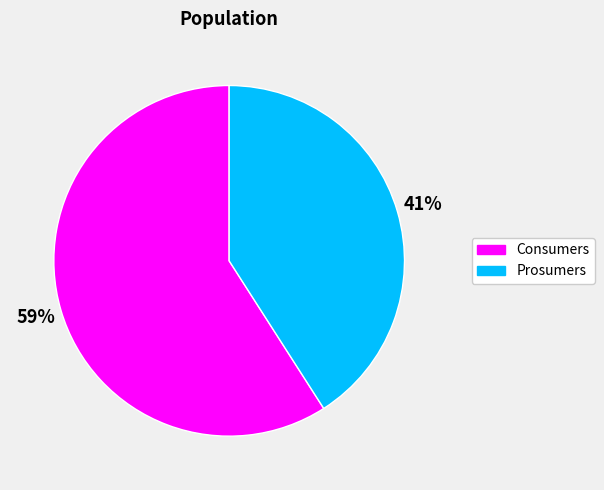

What is the majority slice?

Consumers